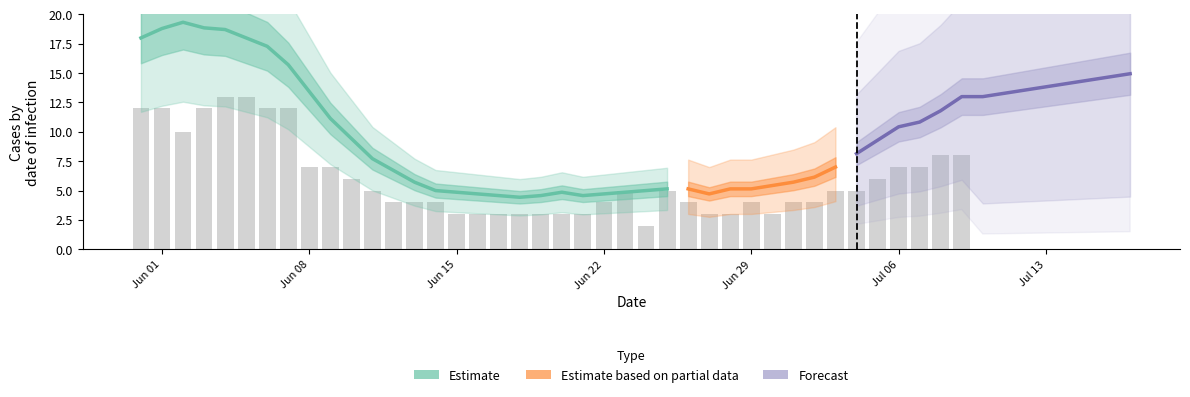

What is the label of the 29th bar from the right?

11